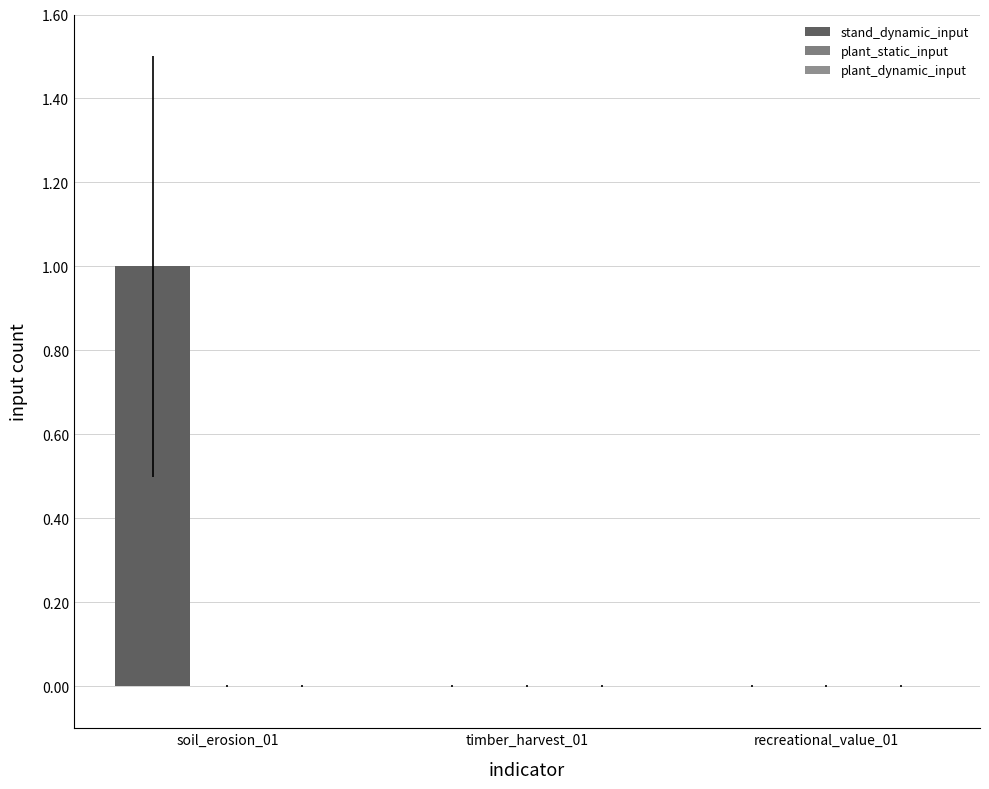

Reading left to right, extract all data points from this chart.

stand_dynamic_input: soil_erosion_01=1	timber_harvest_01=0	recreational_value_01=0
plant_static_input: soil_erosion_01=0	timber_harvest_01=0	recreational_value_01=0
plant_dynamic_input: soil_erosion_01=0	timber_harvest_01=0	recreational_value_01=0